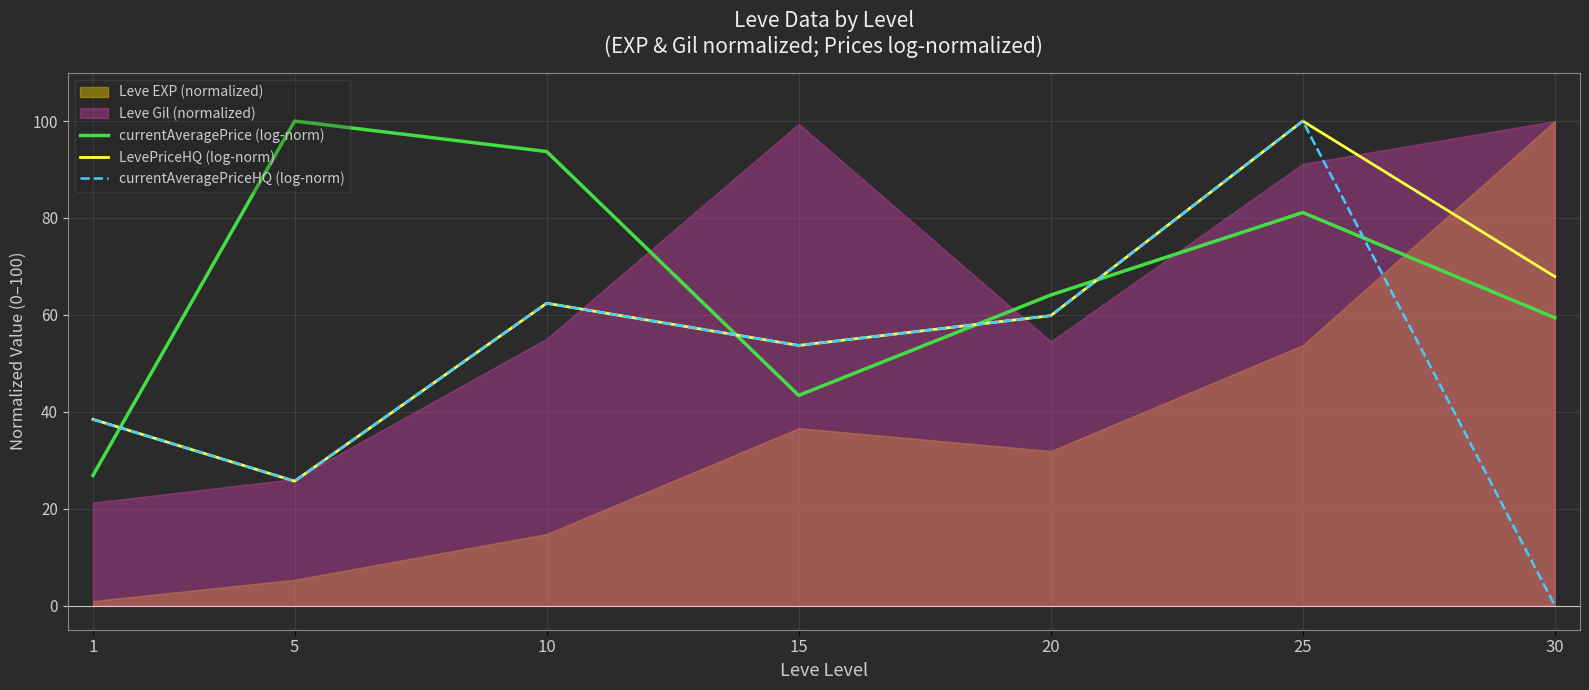

Which category has the lowest value across all series?

30